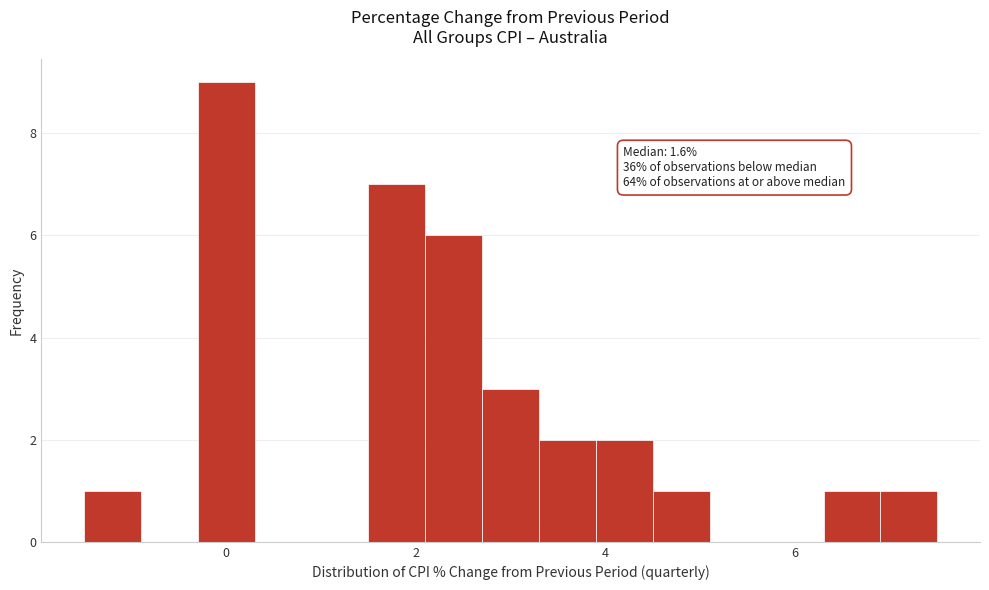

Around what value on the x-axis is the tallest bar? Give the approximate position of its centre, as read against the axis.

0.0